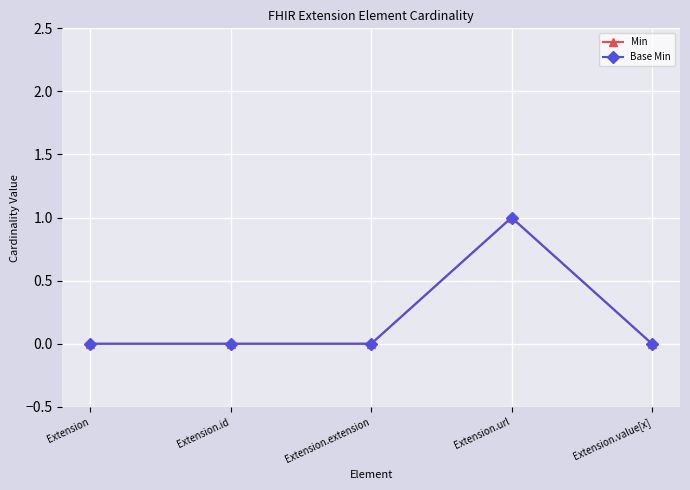

Count the Base Min values in the range 0 to 1.

5